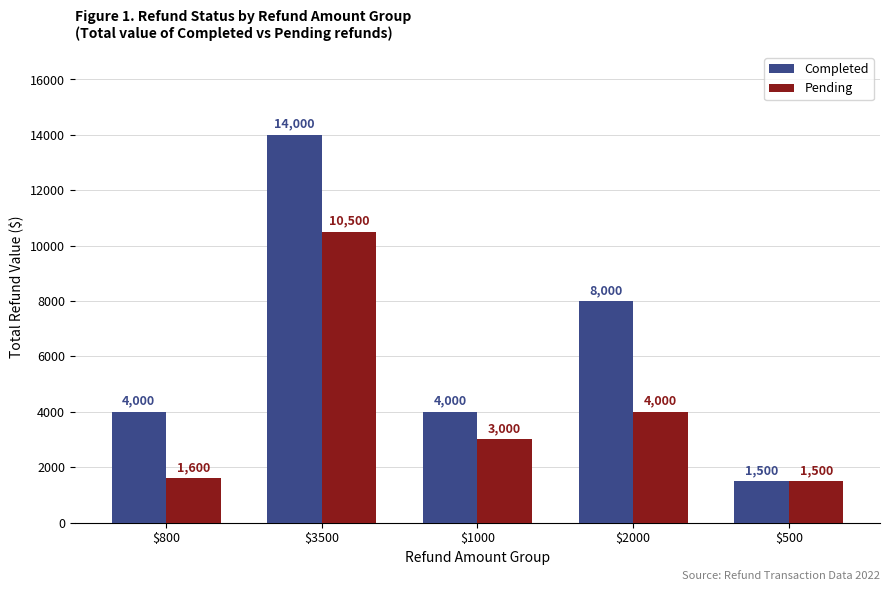

The Pending series shows 1600 at $800. True or false?

True